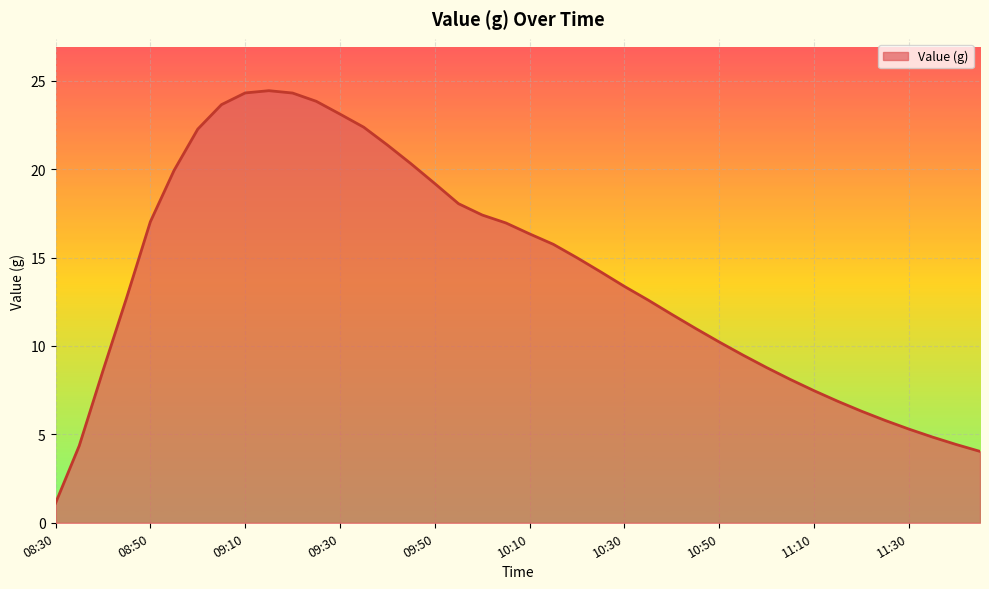

What is the maximum value shown in the chart?

24.4